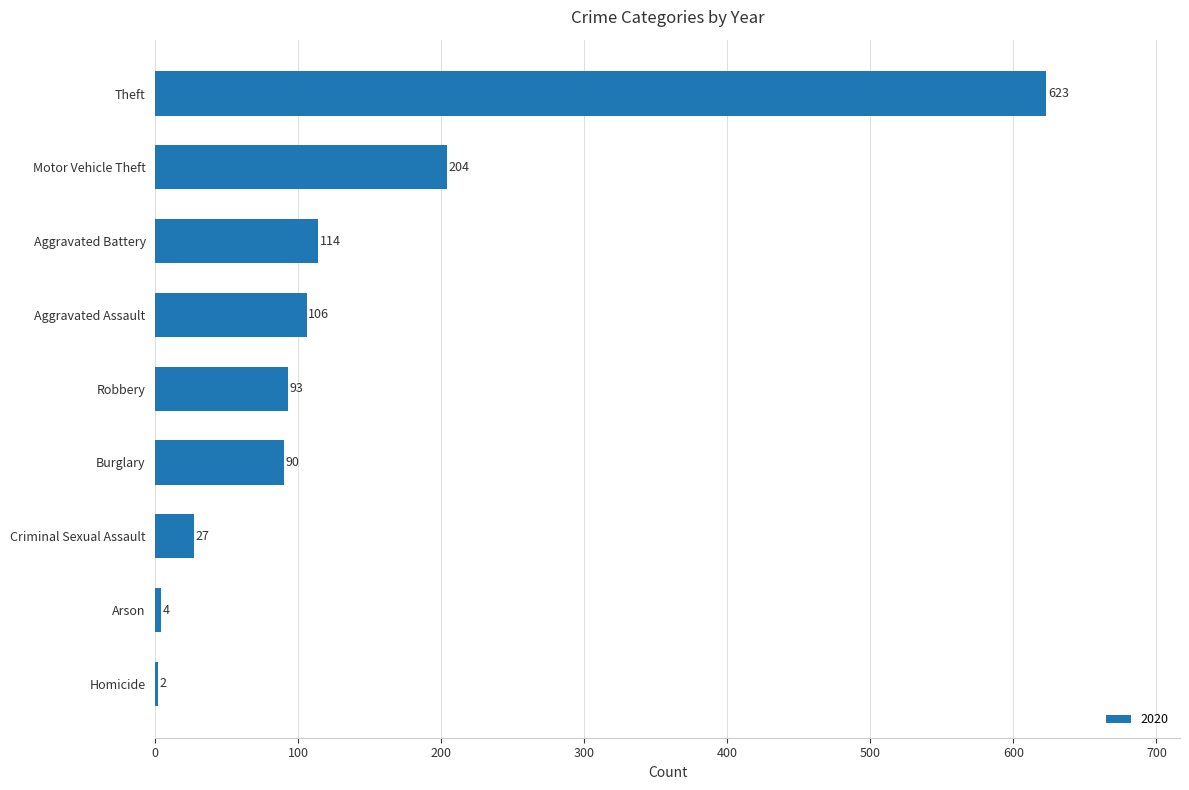

Which category has the highest value across all series?

Theft